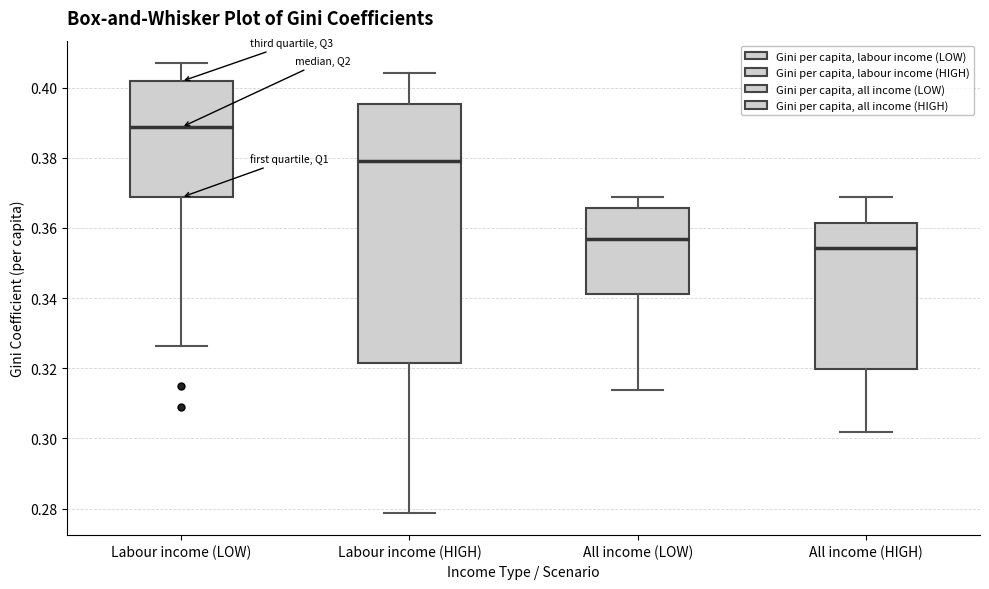

Which box is the tallest, from its lower edge to its upper edge?

Labour income (HIGH)